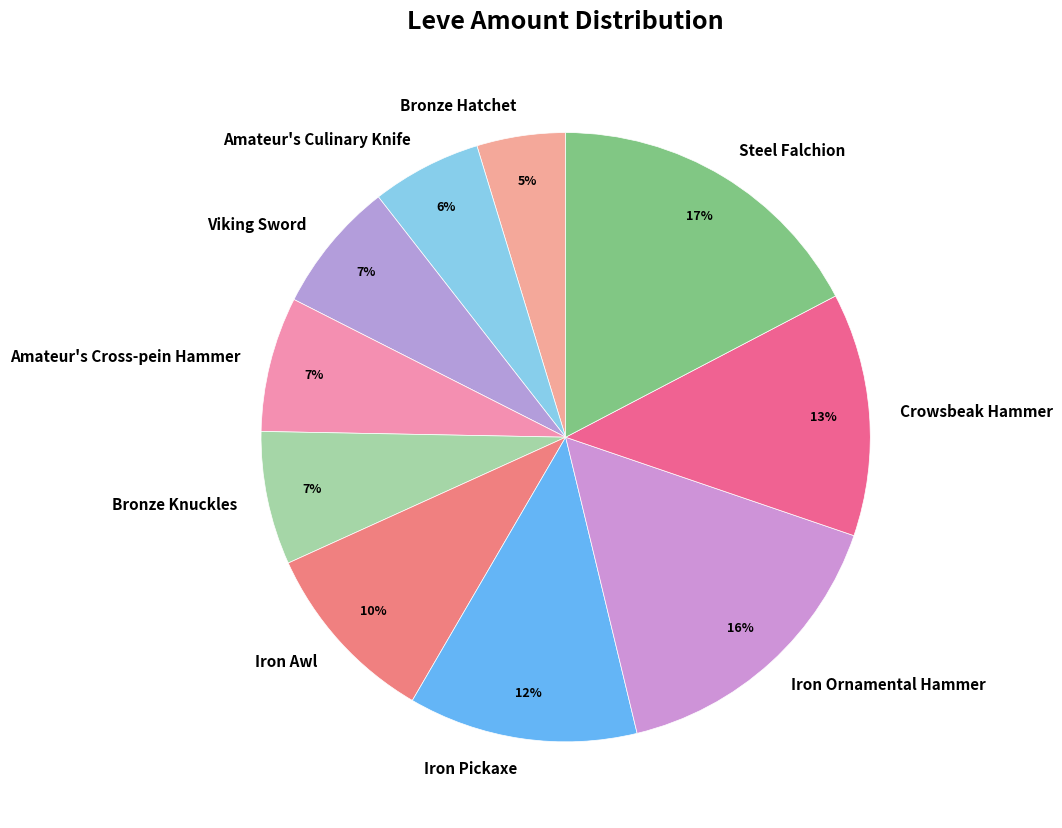

To the nearest percent, what percentage of the pie is Crowsbeak Hammer?

13%